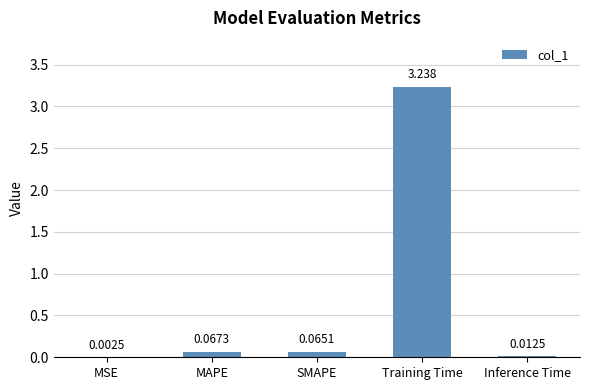

Are the bars horizontal?

No